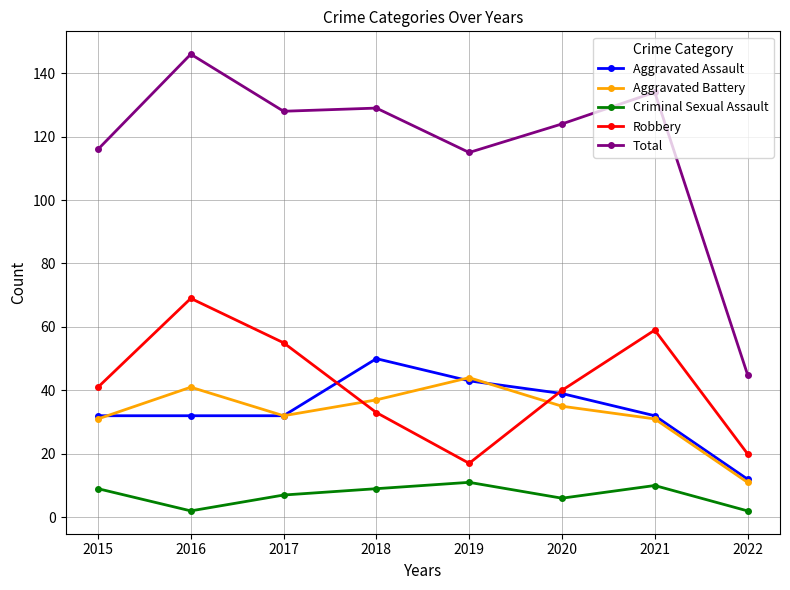

Reading right to left, transcribe all the data shown in this chart.

Aggravated Assault: 2022=12	2021=32	2020=39	2019=43	2018=50	2017=32	2016=32	2015=32
Aggravated Battery: 2022=11	2021=31	2020=35	2019=44	2018=37	2017=32	2016=41	2015=31
Criminal Sexual Assault: 2022=2	2021=10	2020=6	2019=11	2018=9	2017=7	2016=2	2015=9
Robbery: 2022=20	2021=59	2020=40	2019=17	2018=33	2017=55	2016=69	2015=41
Total: 2022=45	2021=134	2020=124	2019=115	2018=129	2017=128	2016=146	2015=116